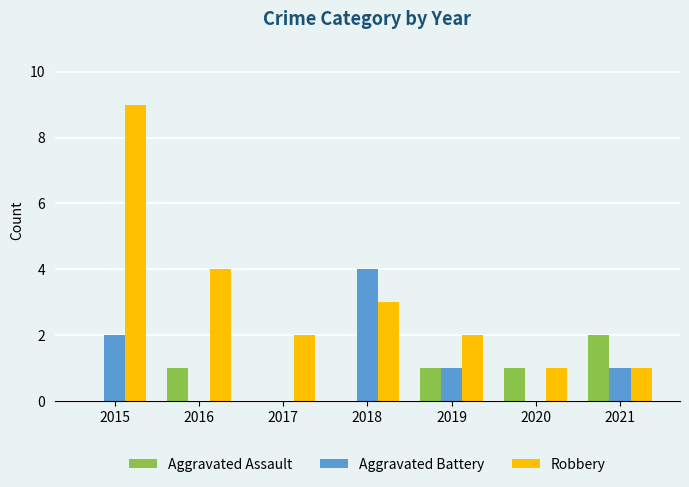

What is the total value across all series at 2020?

2